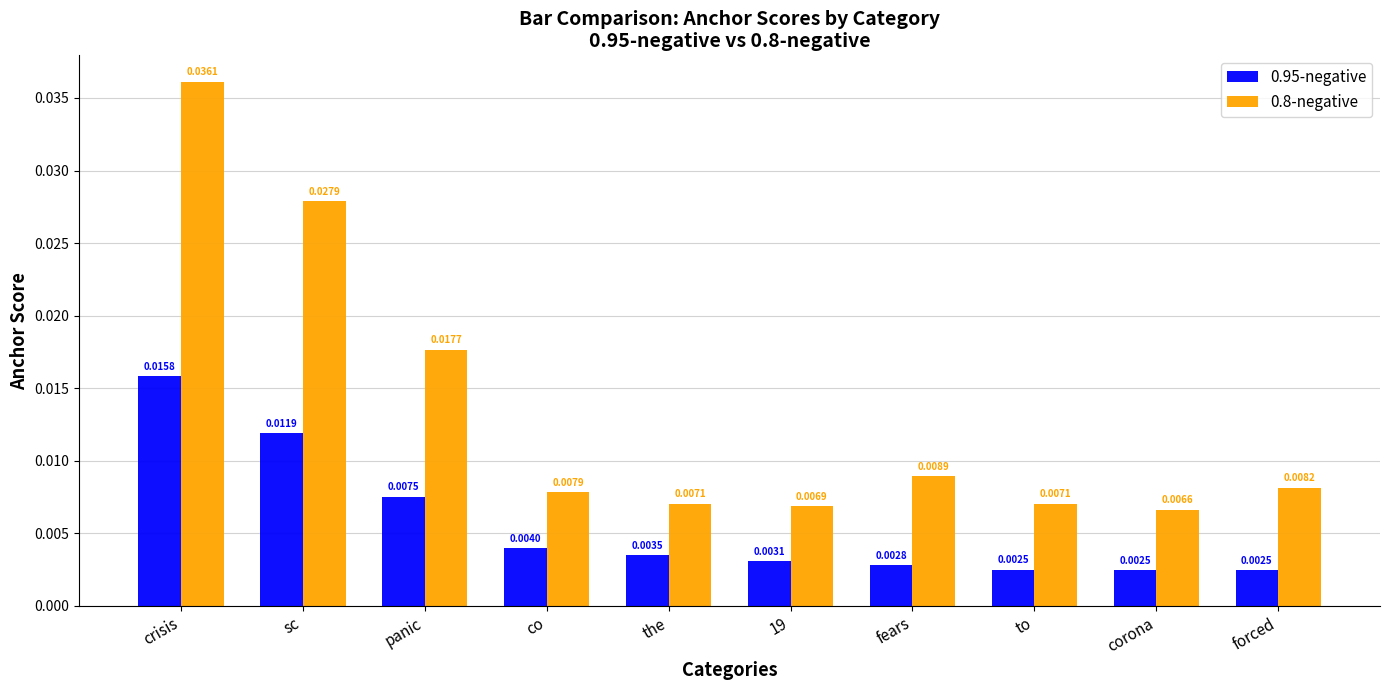

How many bars are there in each group?

2